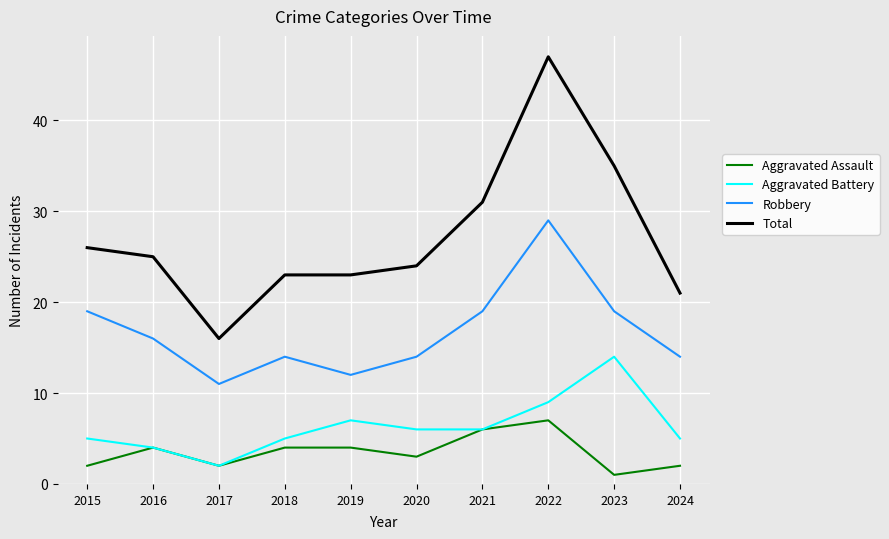

Is it true that Total equals 5 at 2020?

False